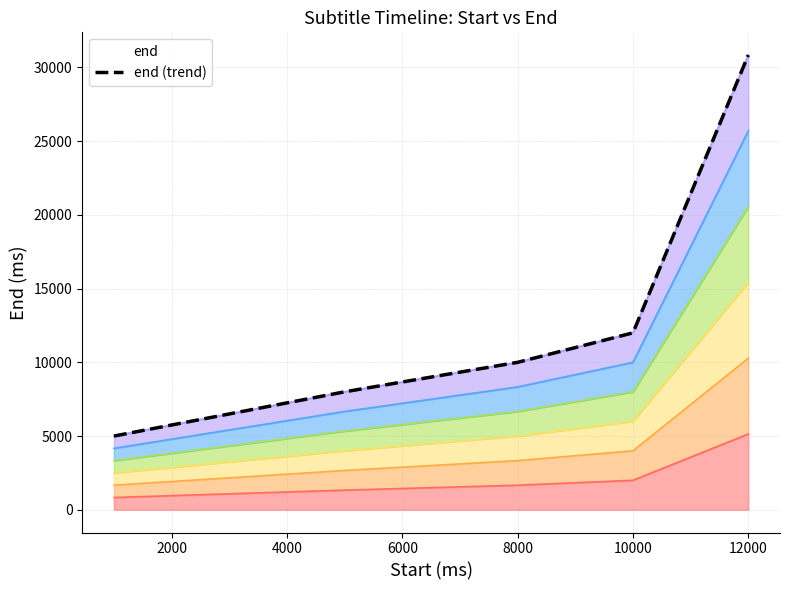

How many values exceed 10000?

2